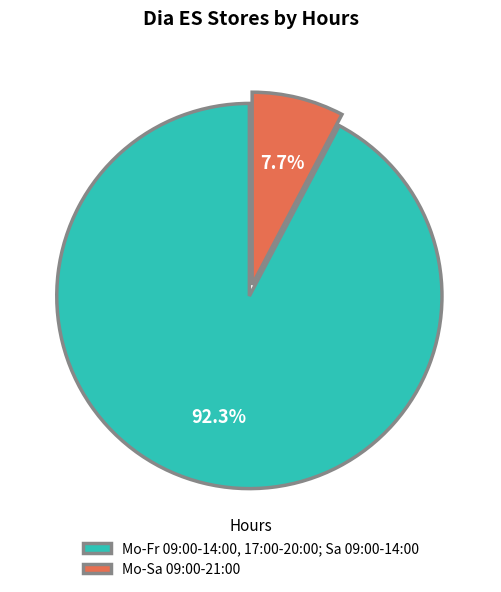

To the nearest percent, what is the average slice percentage?

50%